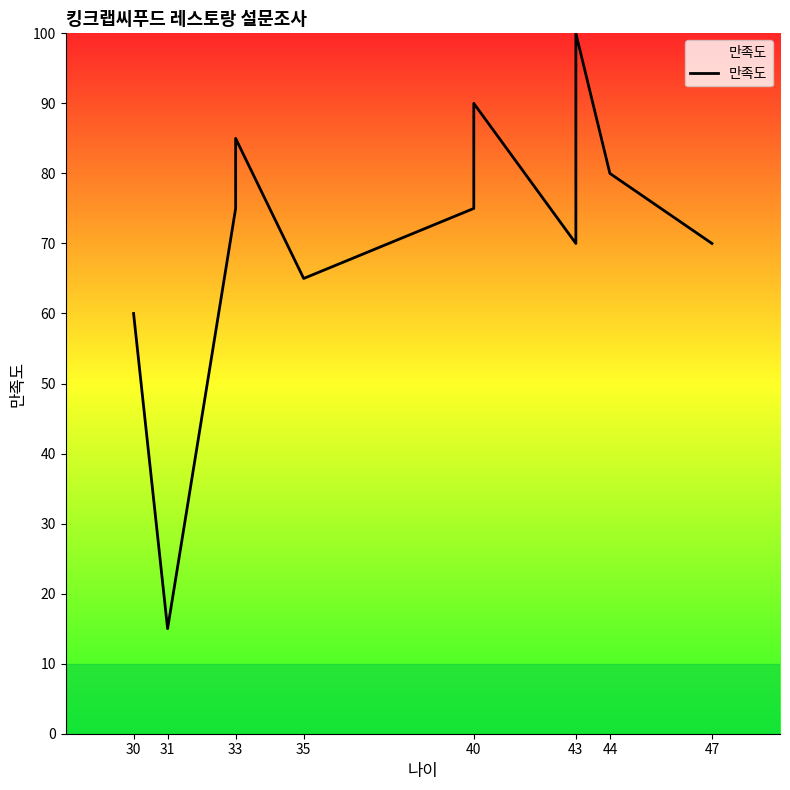

What is the label of the 12th point from the right?

30